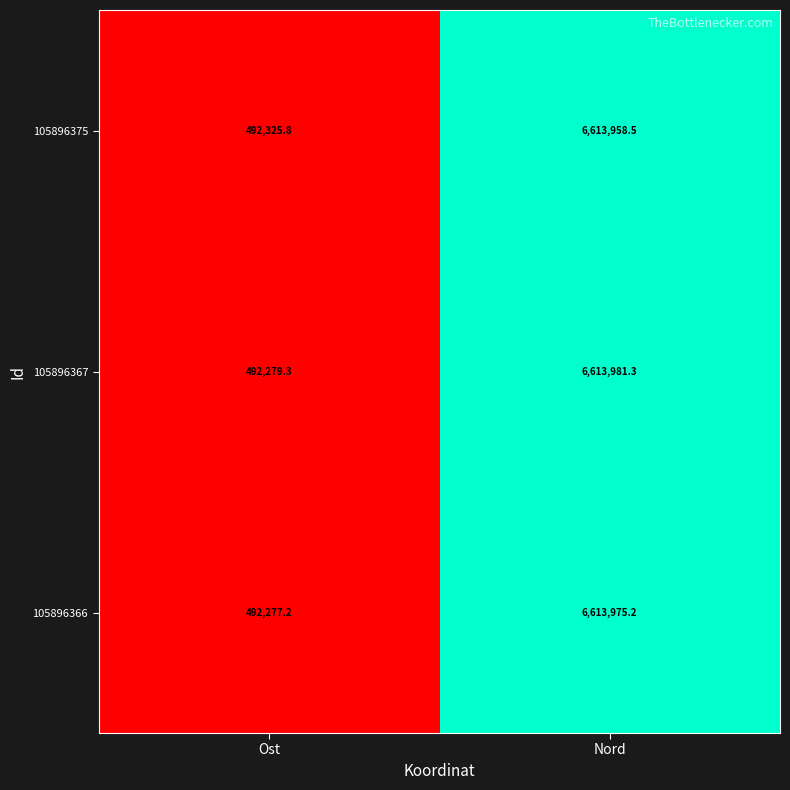

Reading left to right, transcribe all the data shown in this chart.

105896375: 492325.8	6613958.5
105896367: 492279.3	6613981.3
105896366: 492277.2	6613975.2